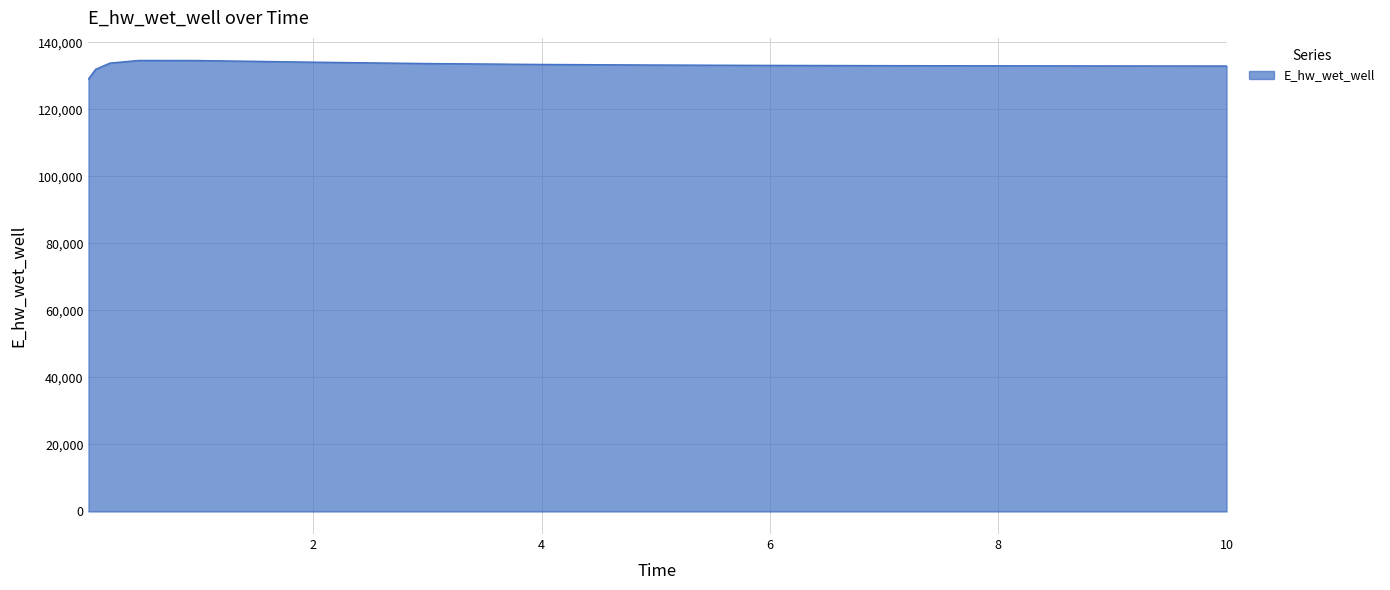

What is the maximum value shown in the chart?

134565.8